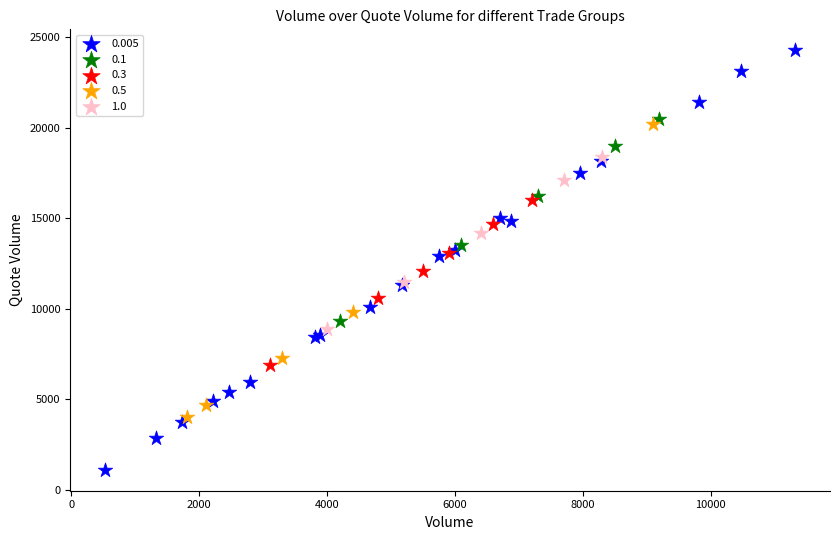

Which series reaches the maximum Y coordinate?

0.005